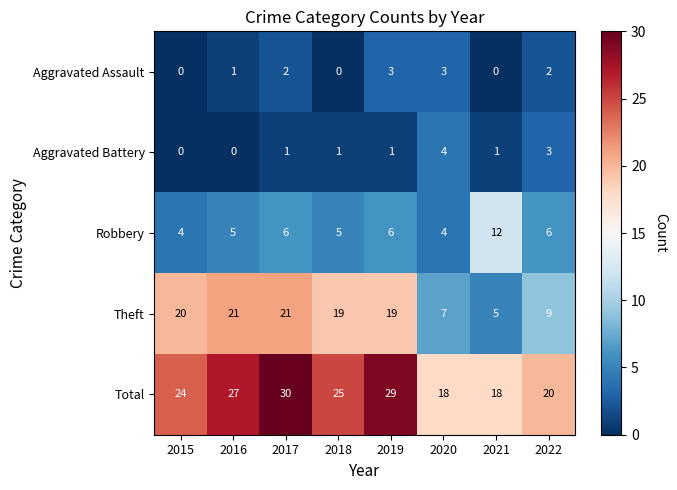

List the series in order of their peak value, lowest first.

Aggravated Assault, Aggravated Battery, Robbery, Theft, Total